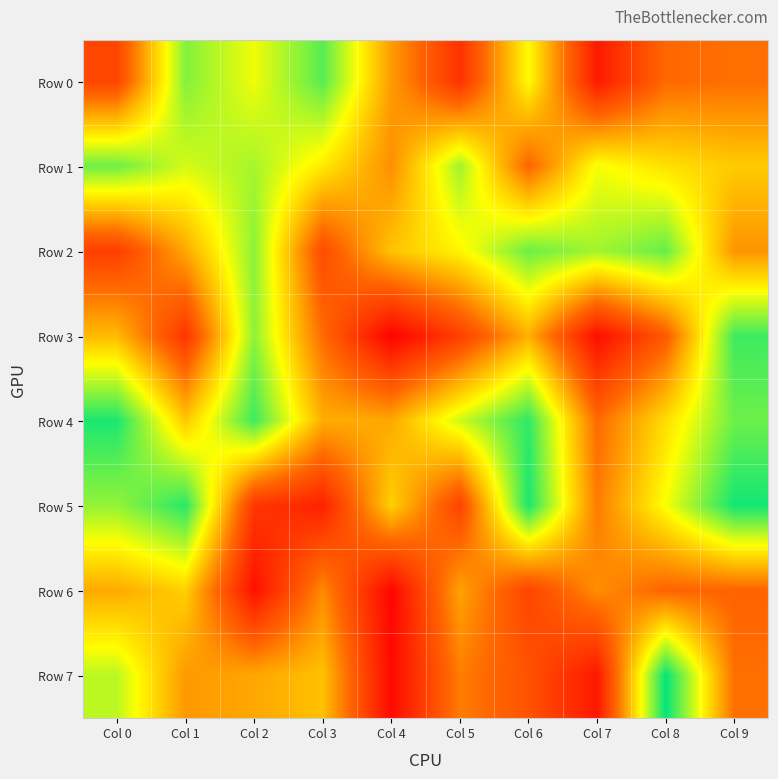

At how many categories does at least one series exceed 982599?

1